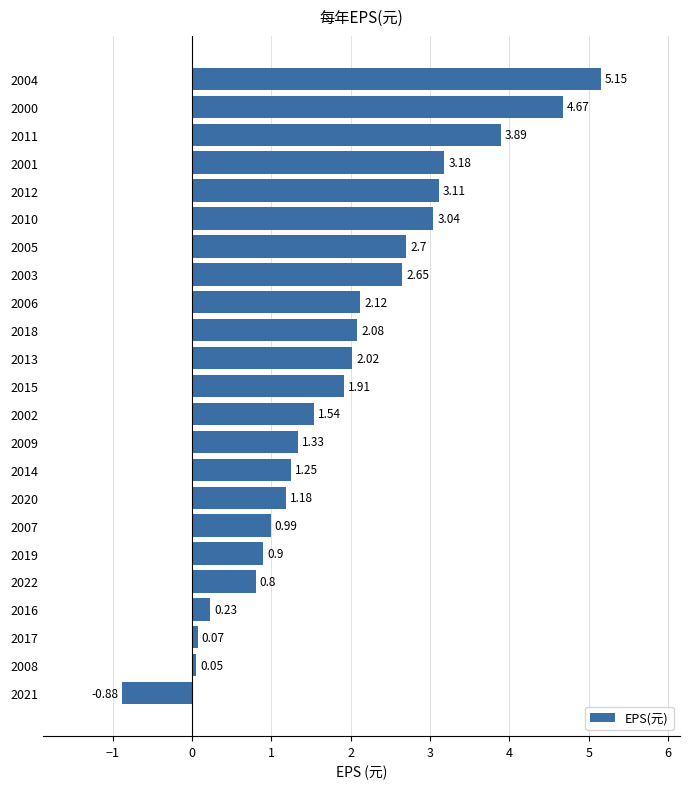

Rank the categories by value from lowest to highest.

2021, 2008, 2017, 2016, 2022, 2019, 2007, 2020, 2014, 2009, 2002, 2015, 2013, 2018, 2006, 2003, 2005, 2010, 2012, 2001, 2011, 2000, 2004